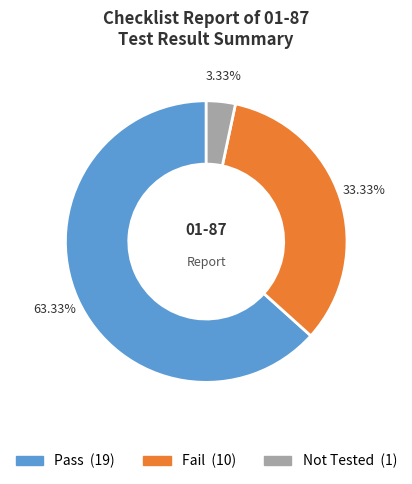

To the nearest percent, what percentage of the pie is Not Tested?

3%